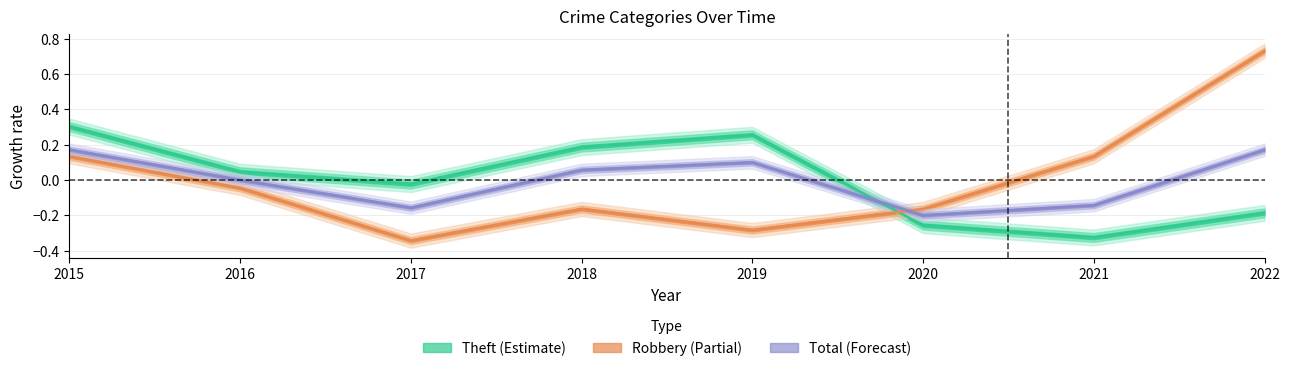

Where is Theft nearest to the value 0?

2017